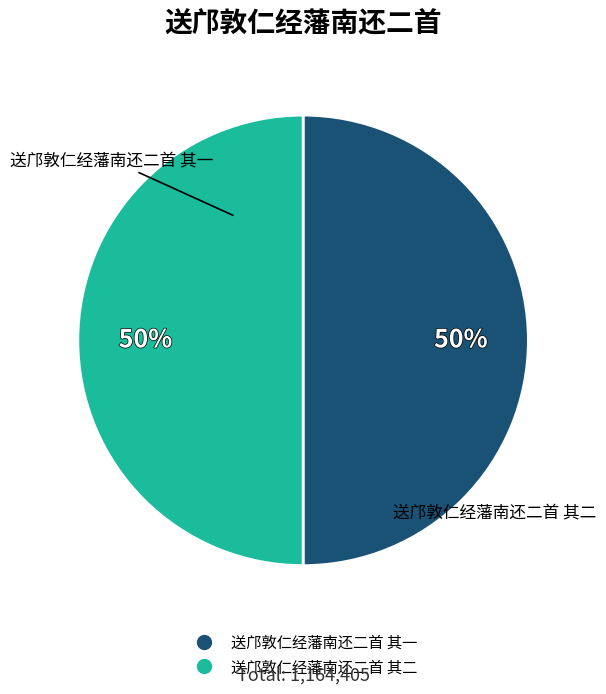

What percentage is the 送邝敦仁经藩南还二首 其二 slice, to the nearest percent?

50%